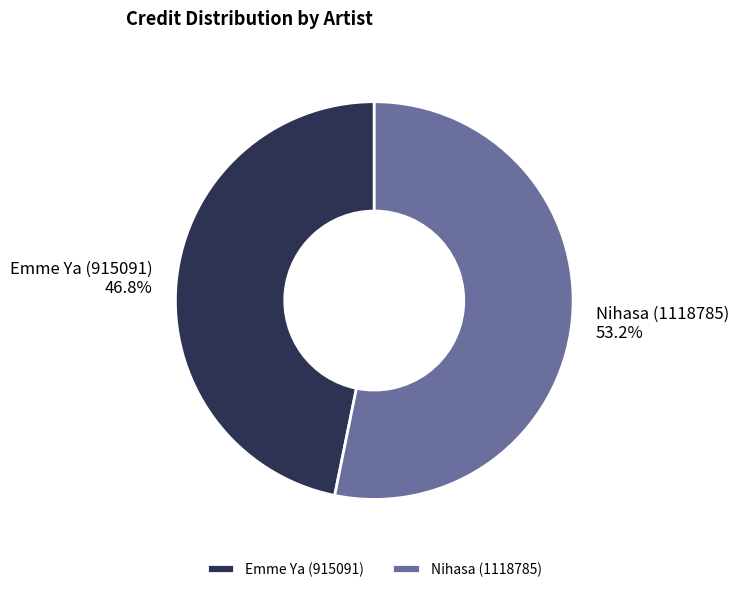

To the nearest percent, what percentage of the pie is Emme Ya (915091)?

47%